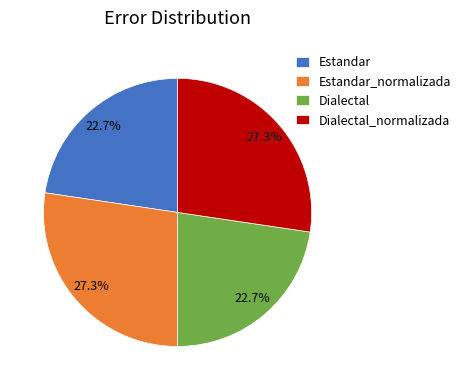

To the nearest percent, what is the average slice percentage?

25%